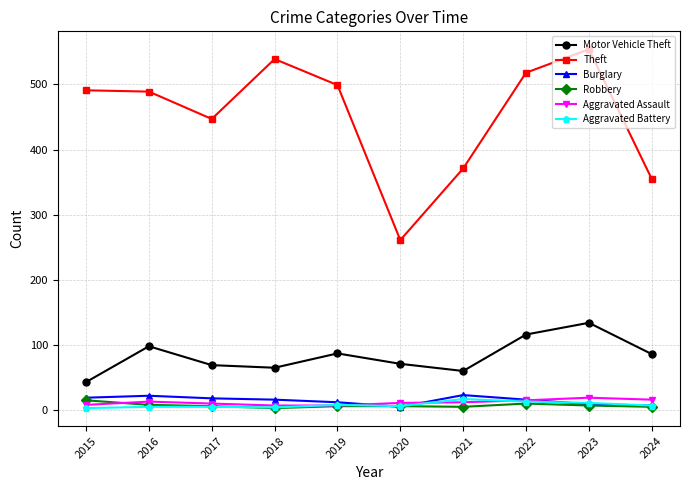

Which series has the largest total across all categories?

Theft